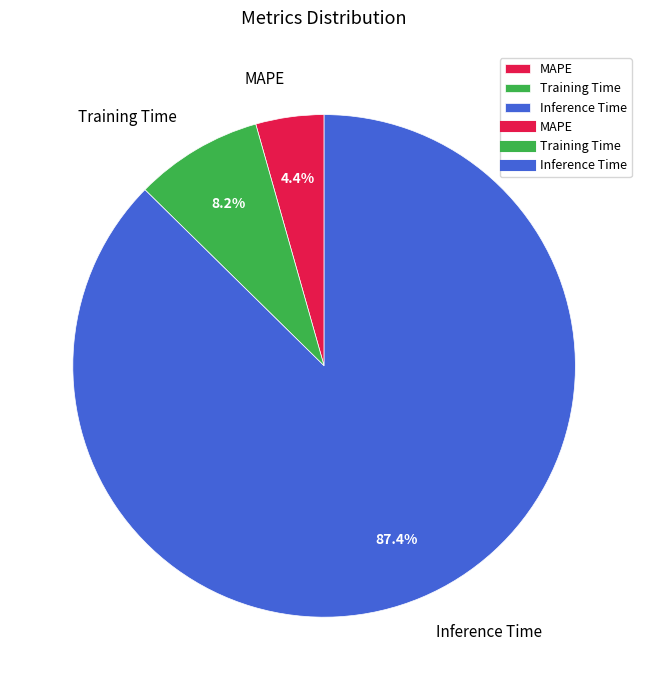

To the nearest percent, what percentage of the pie is MAPE?

4%